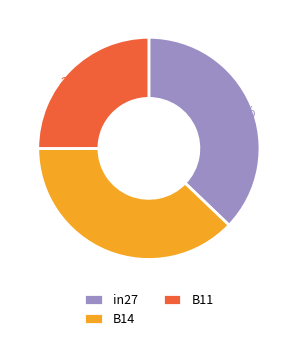

Which slice is the largest?

B14